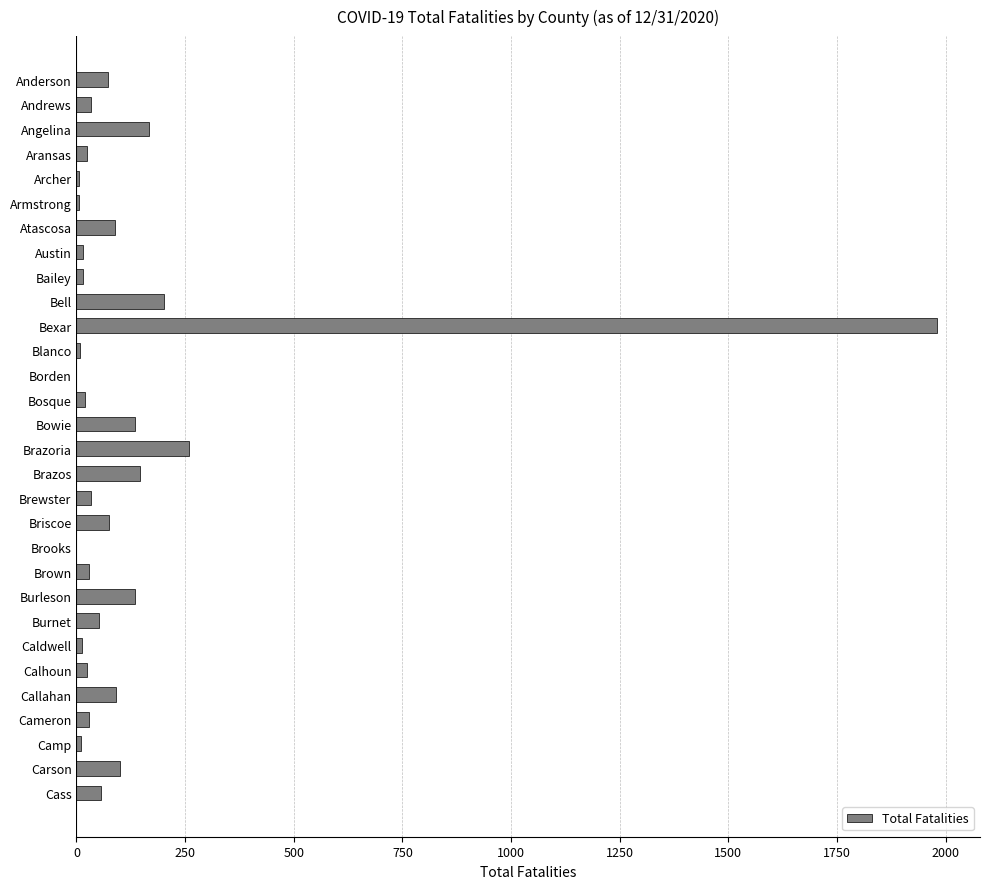

The value at Atascosa is 88. True or false?

True